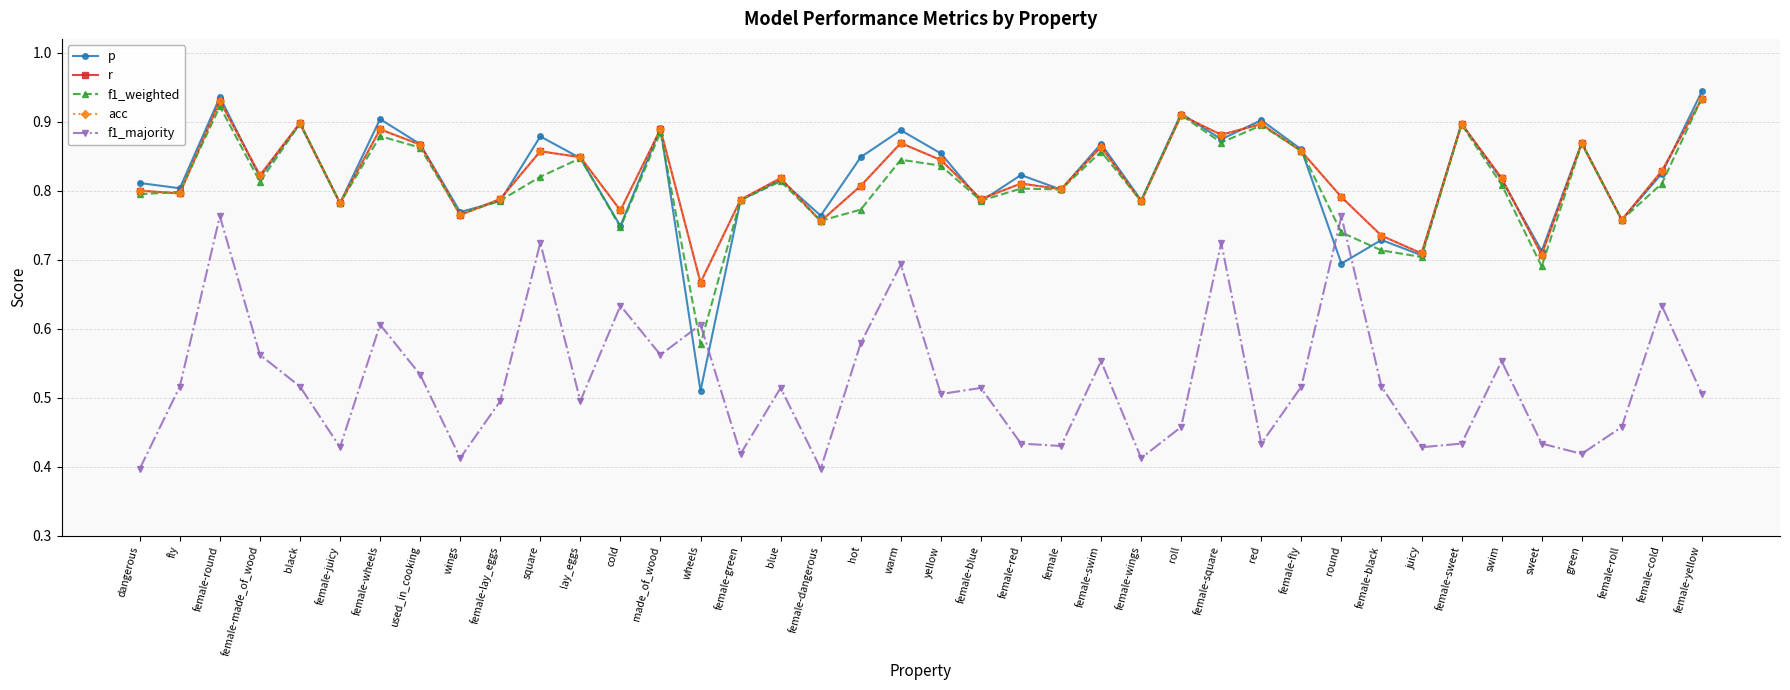

Which category has the highest value in the acc series?

female-yellow